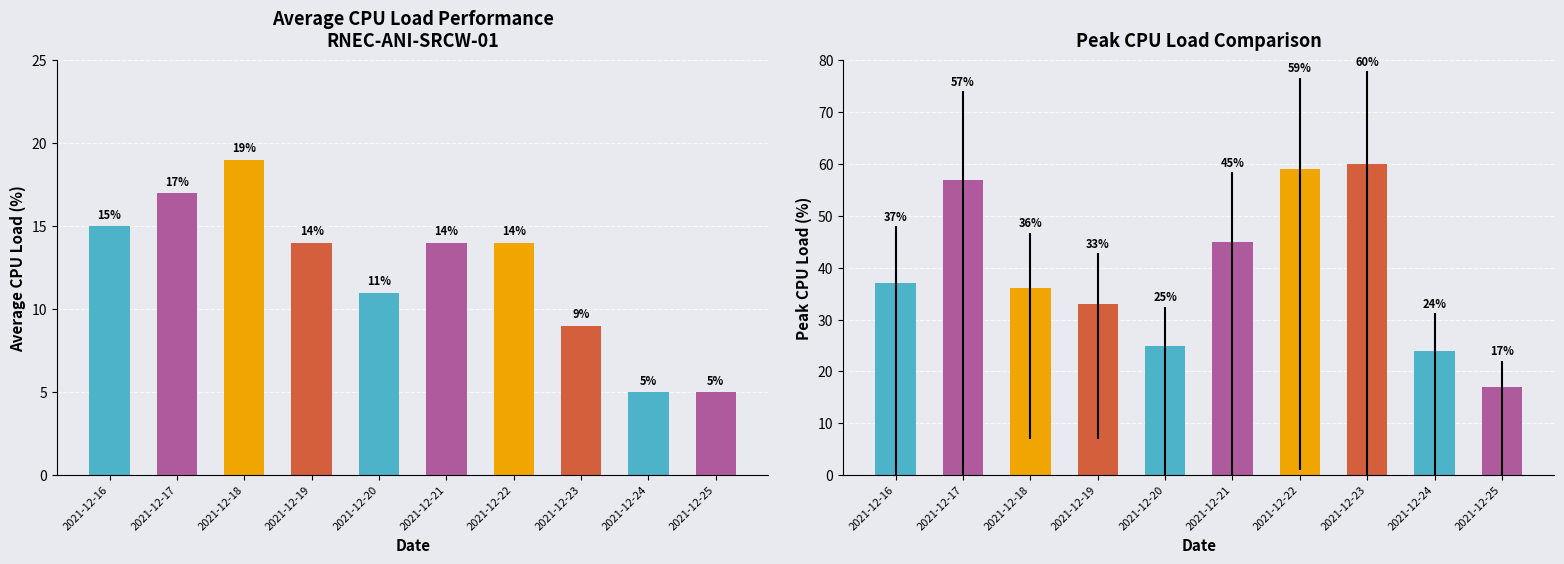

Which has a higher value, 2021-12-19 or 2021-12-20?

2021-12-19